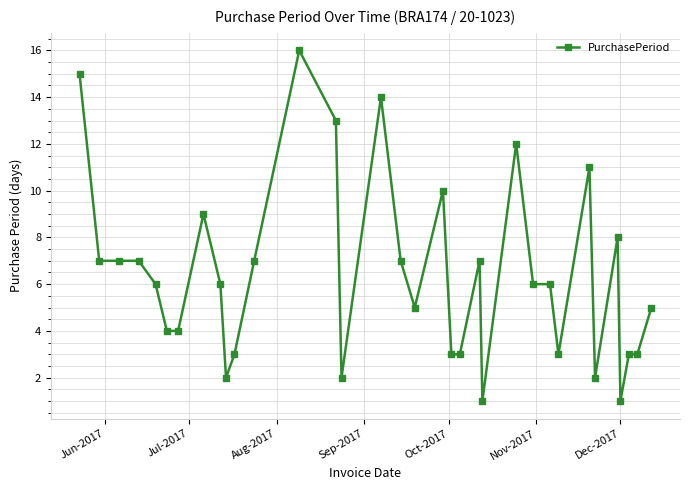

What is the value of the 23rd point from the left?

1